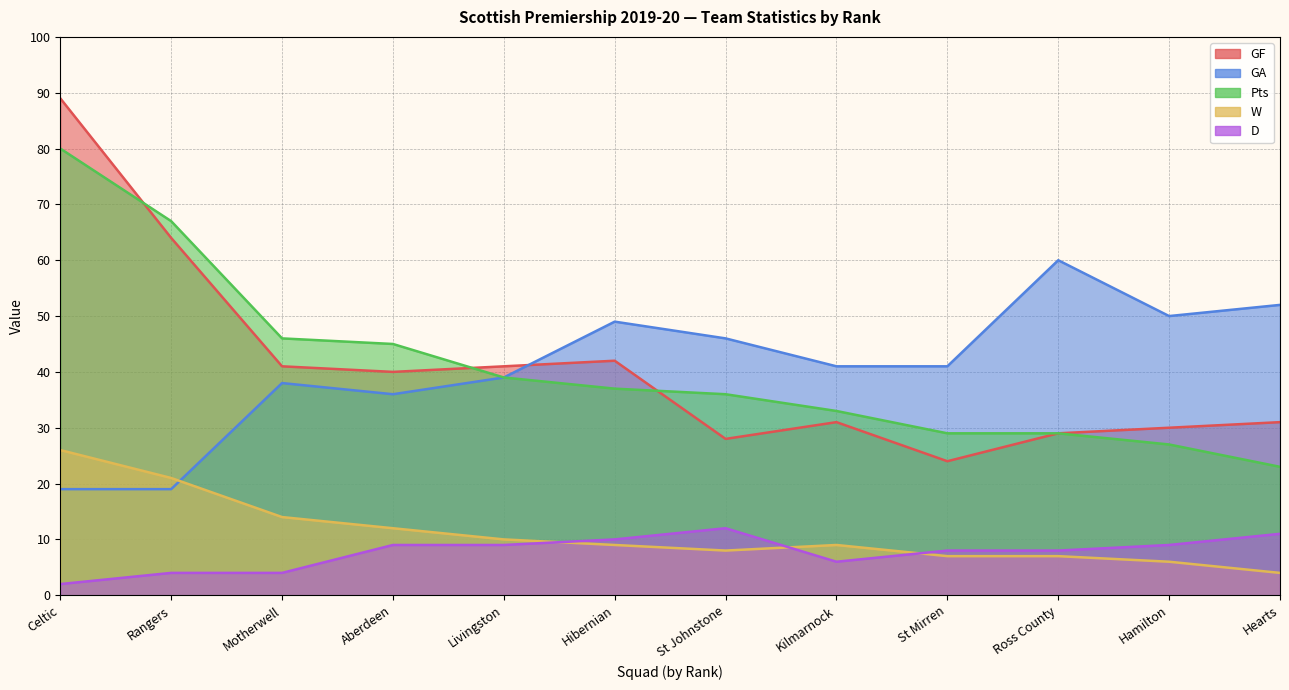

What is the value of the W point at the 8th from the left?

9